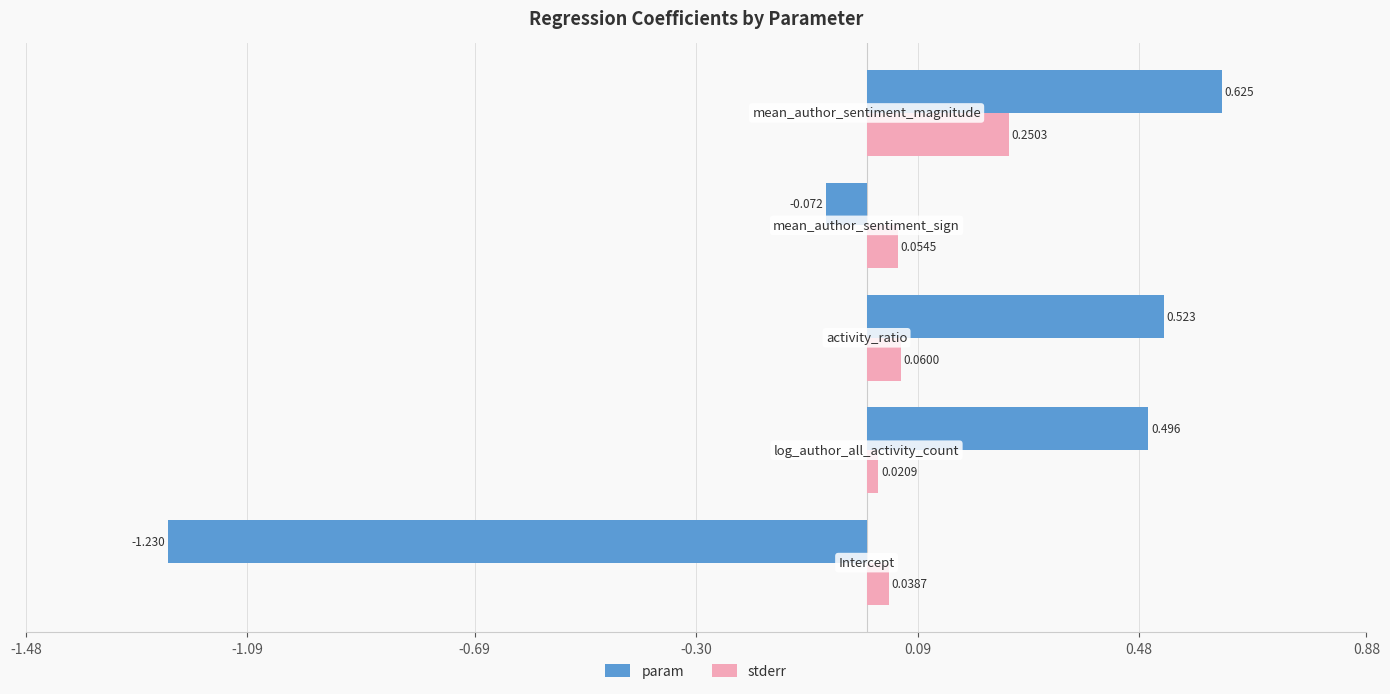

Which series has the largest total across all categories?

stderr